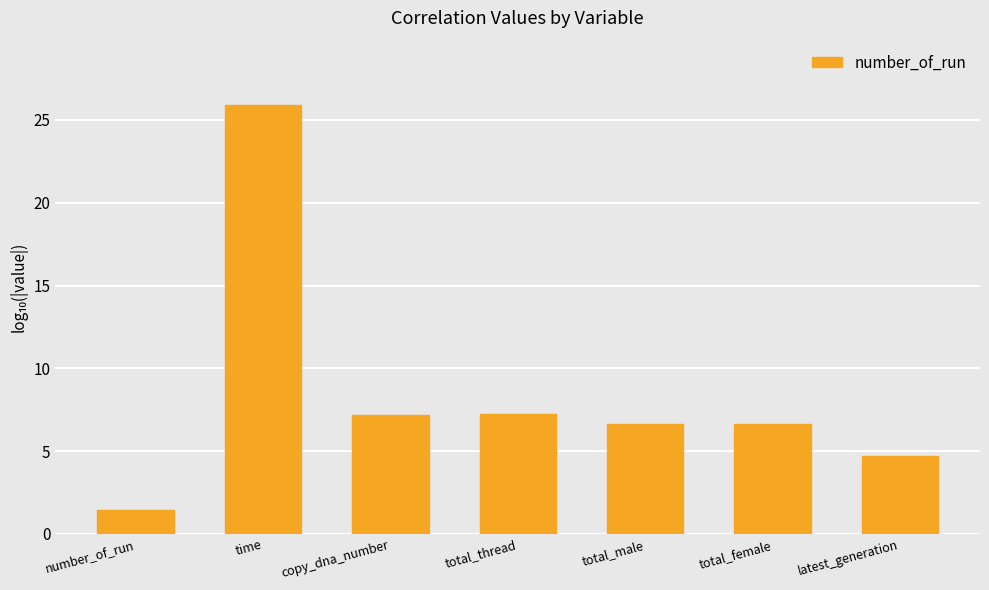

Which label corresponds to the largest value in the chart?

time